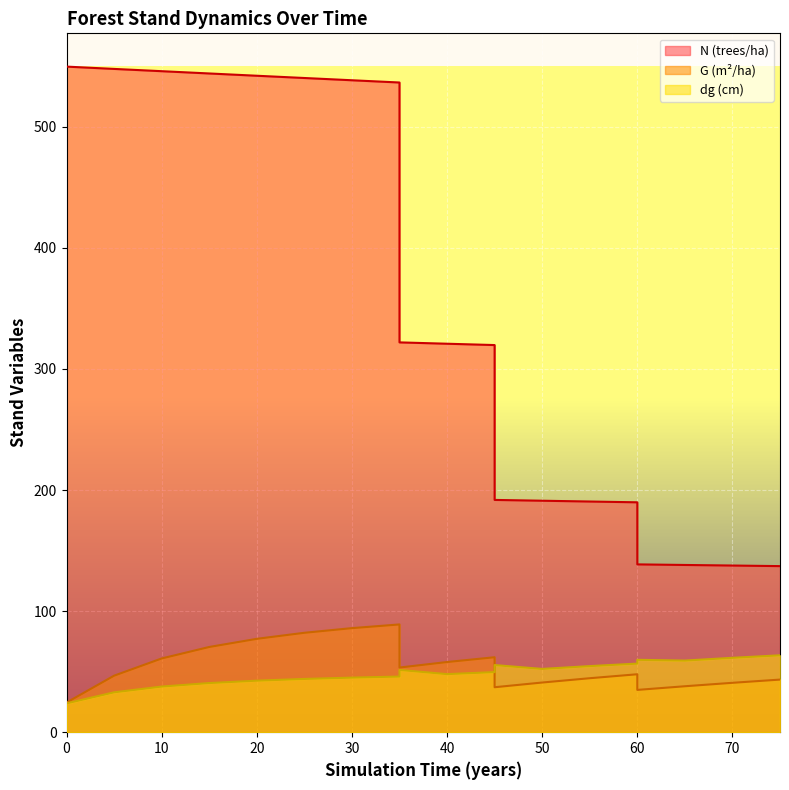

At which category is the sum across all series the highest?

35